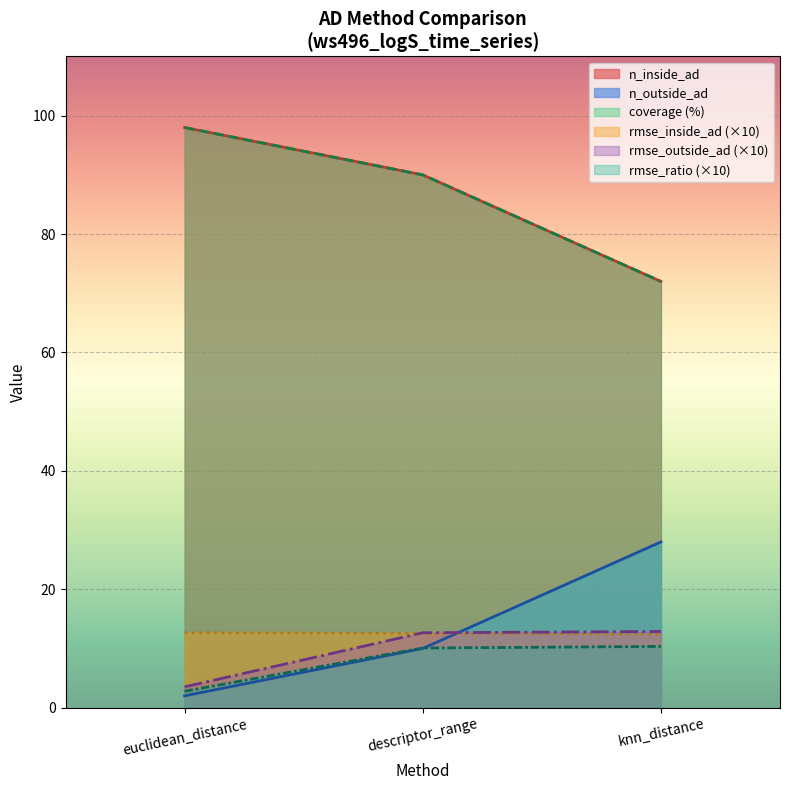

What is the total value across all series at descriptor_range?

225.3